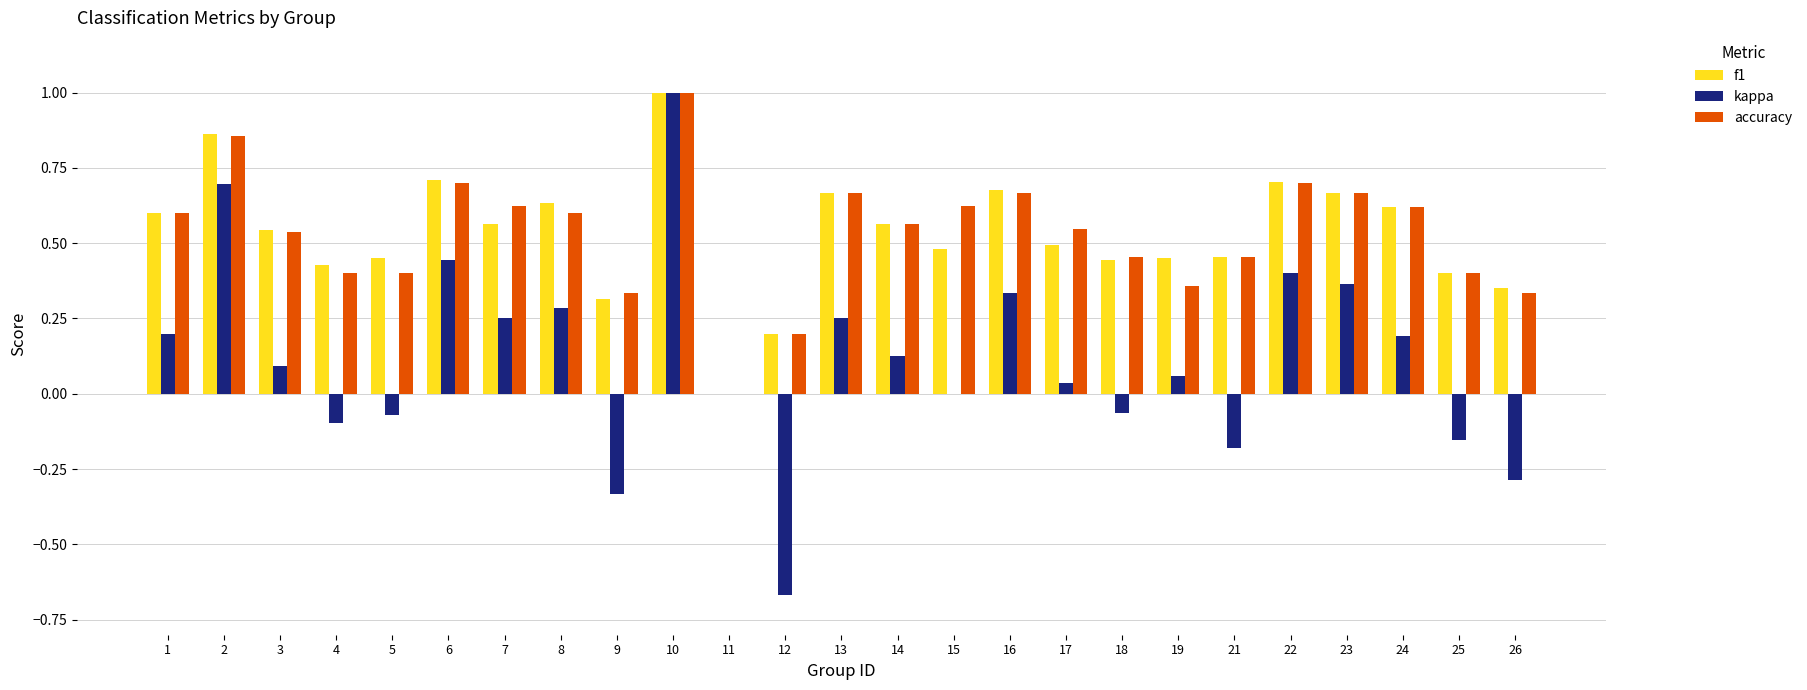

What is the total value across all series at 15?

1.1